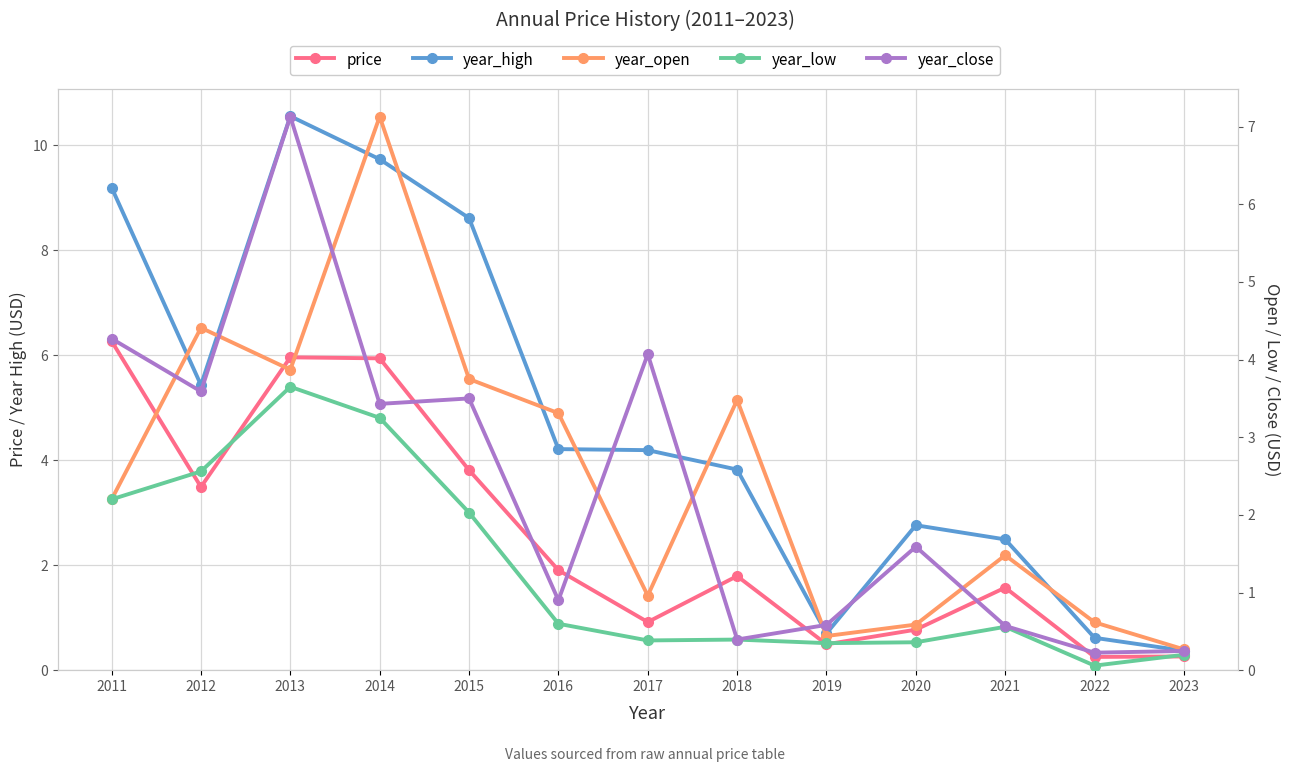

What is the sum of all year_close values?

30.5